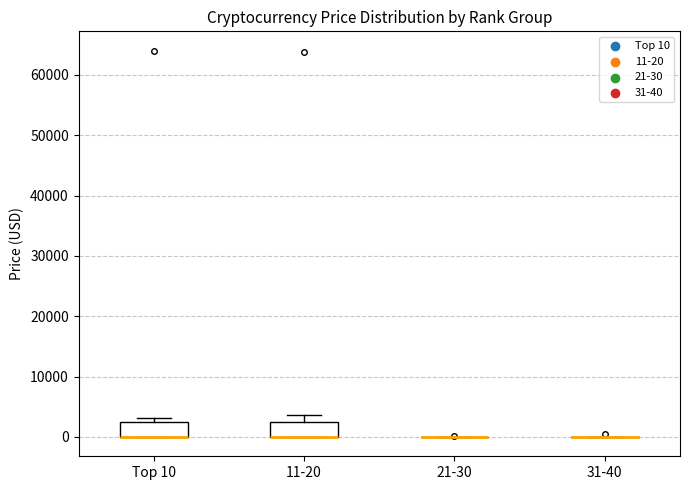

Where is the upper edge of the box for Top 10 on the y-axis? The values are not printed on the chart, so give them approximately, as read against the axis.

2000